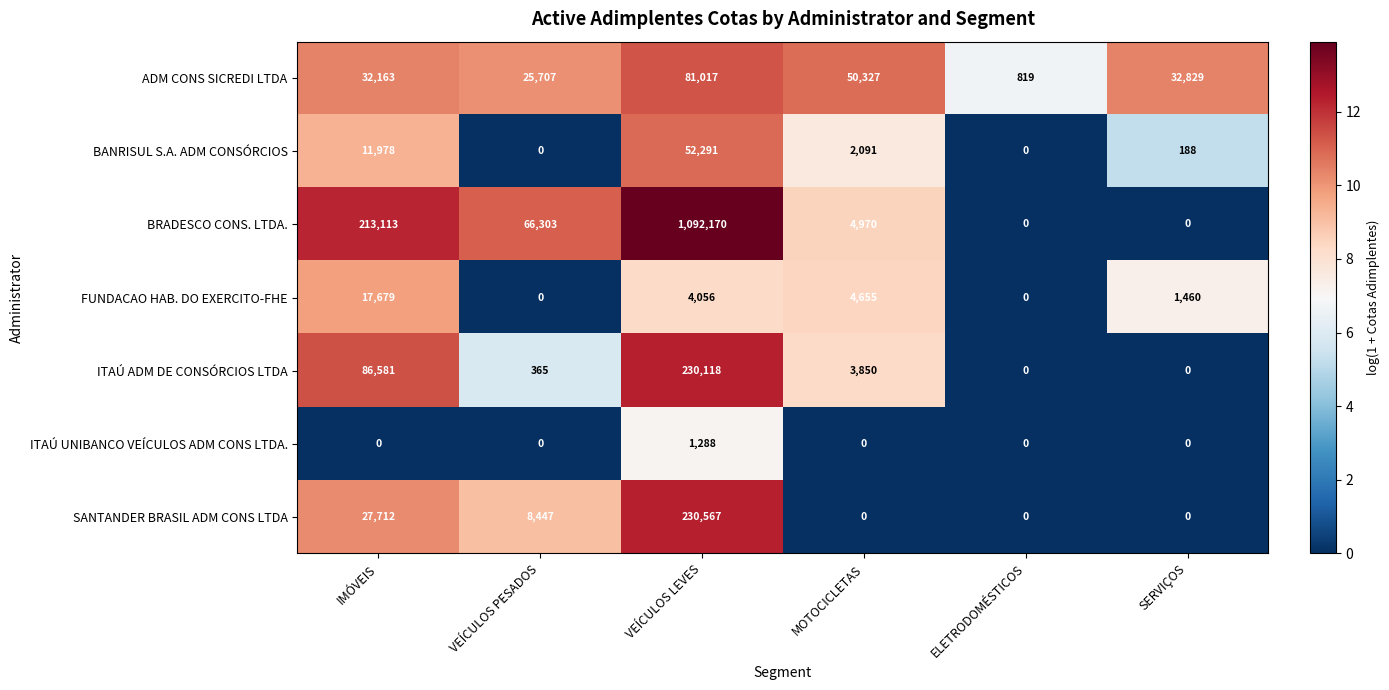

The BRADESCO CONS. LTDA. series shows 0 at SERVIÇOS. True or false?

True